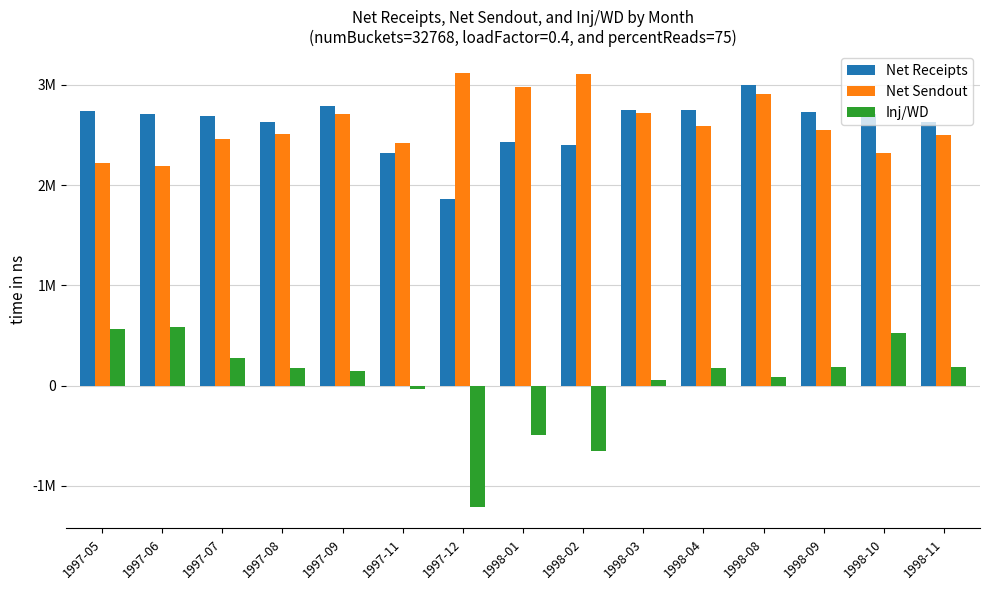

Are the bars horizontal?

No